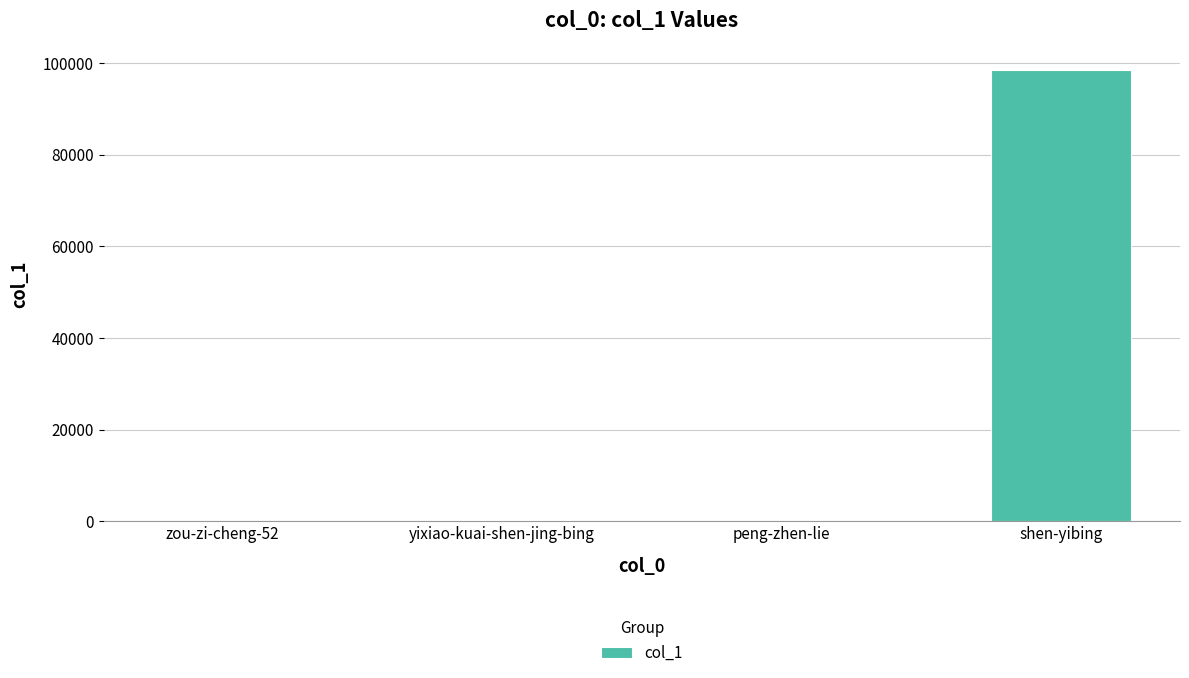

What is the approximate value at shen-yibing?

98460